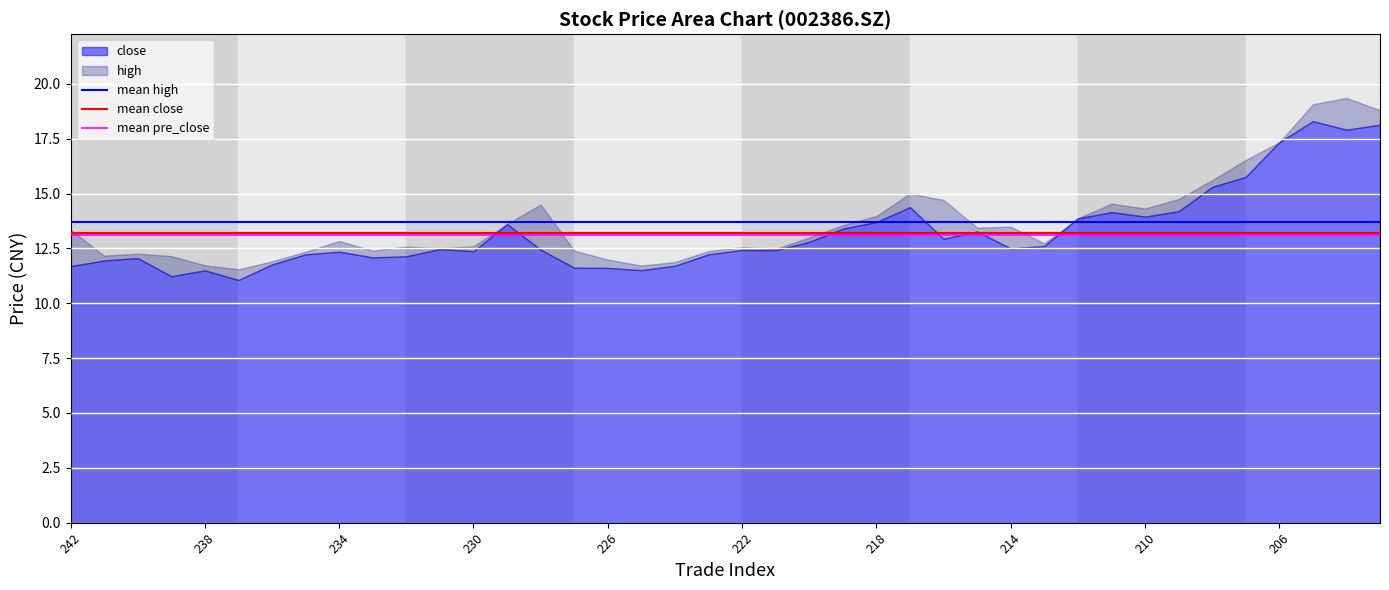

List the series in order of their overall mean, highest first.

mean high, mean close, mean pre_close